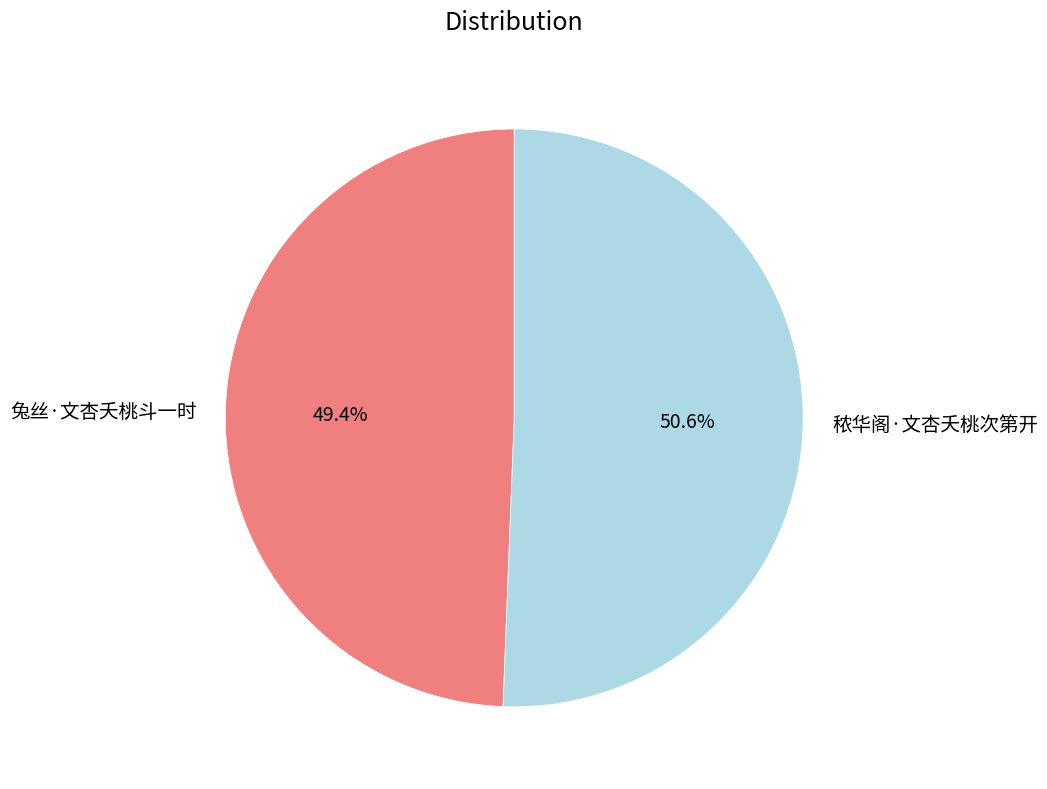

To the nearest percent, what is the average slice percentage?

50%